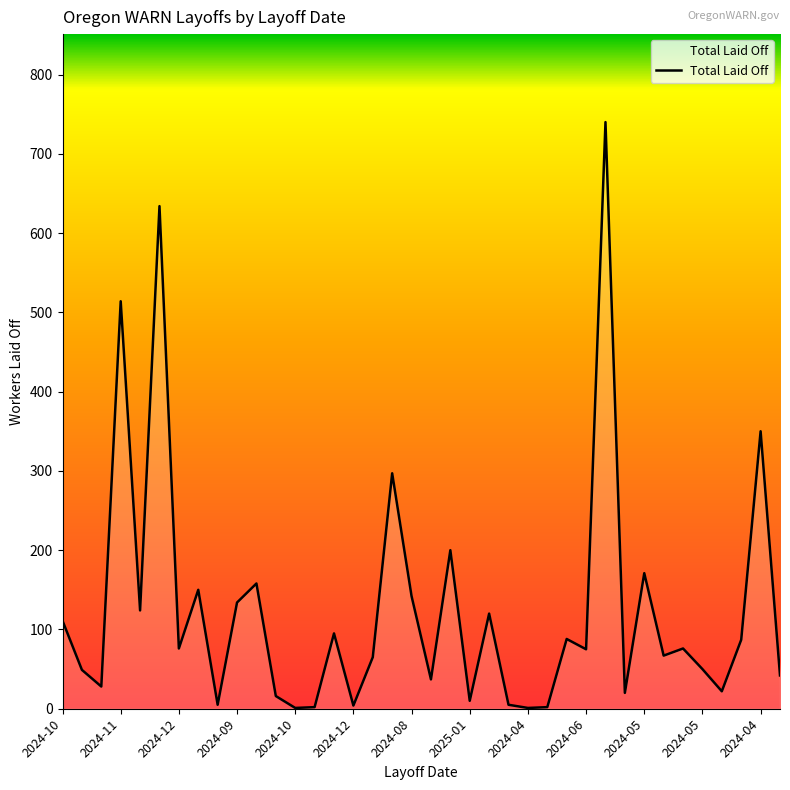

Does the chart display data point markers on the line(s)?

No